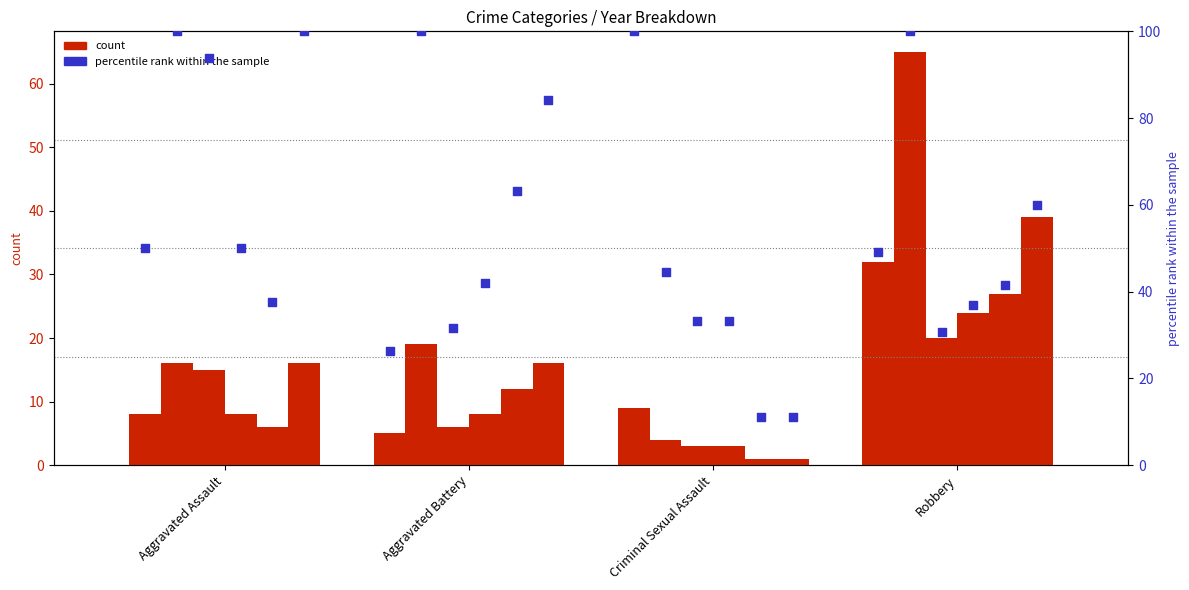

At which category is the sum across all series the highest?

Robbery